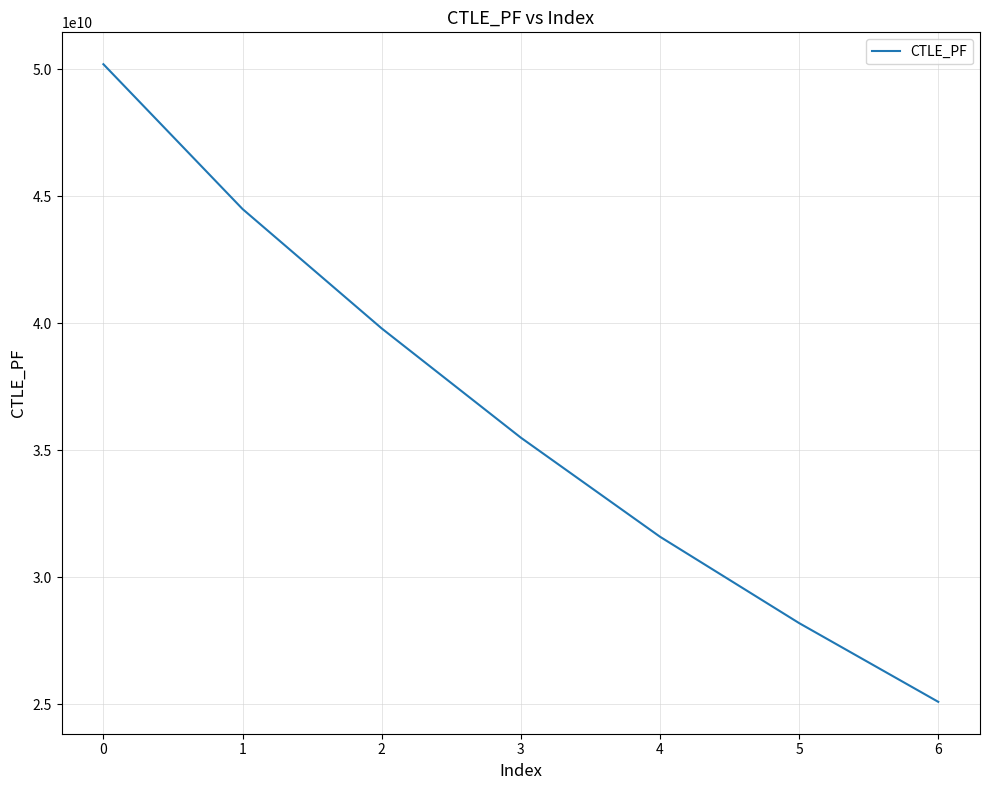

What is the smallest value displayed?

25100000000